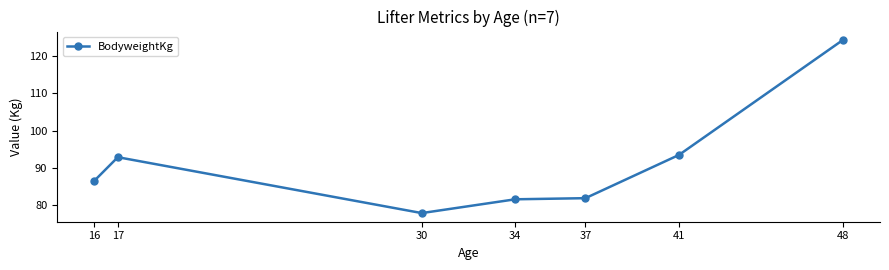

Reading left to right, transcribe all the data shown in this chart.

16=86.6	17=92.9	30=77.9	34=81.6	37=81.9	41=93.5	48=124.3